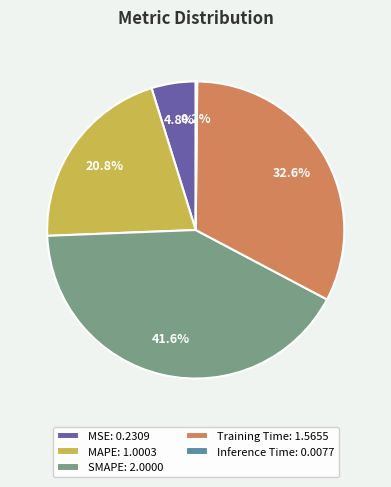

Does any single category account for the majority?

No